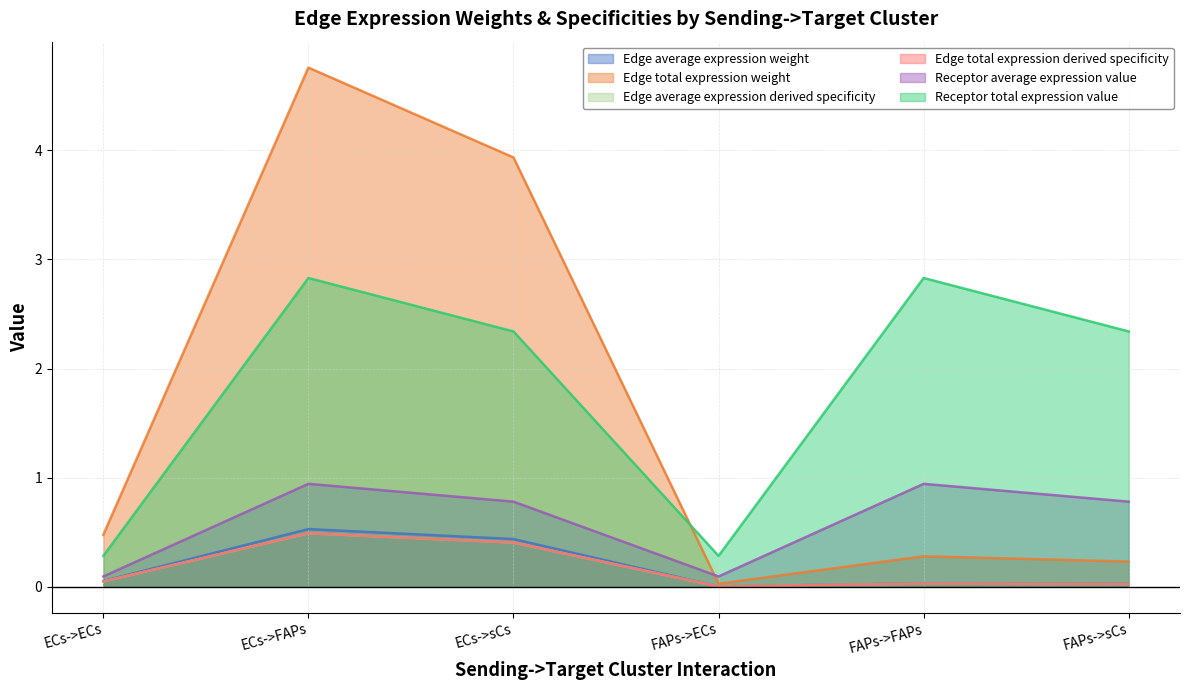

At how many categories does at least one series exceed 4?

1